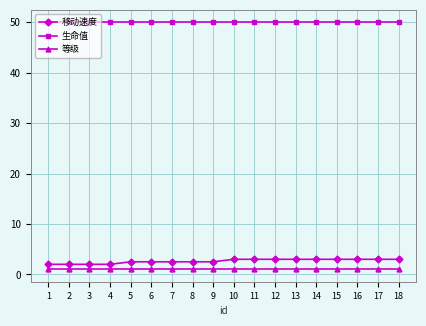

True or false: 移动速度 and 生命值 intersect in this chart.

False